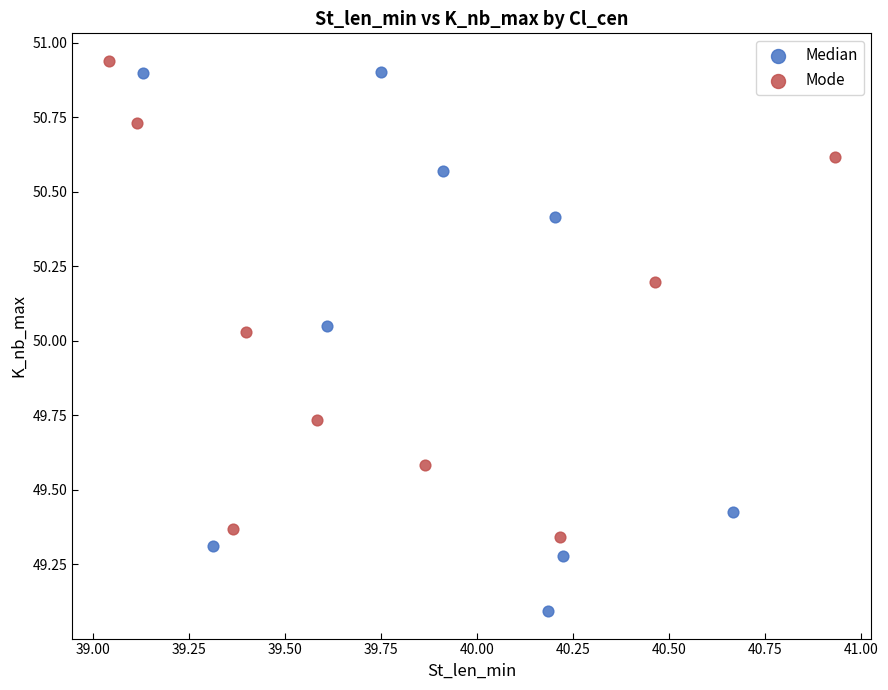

Which series reaches the maximum Y coordinate?

Mode